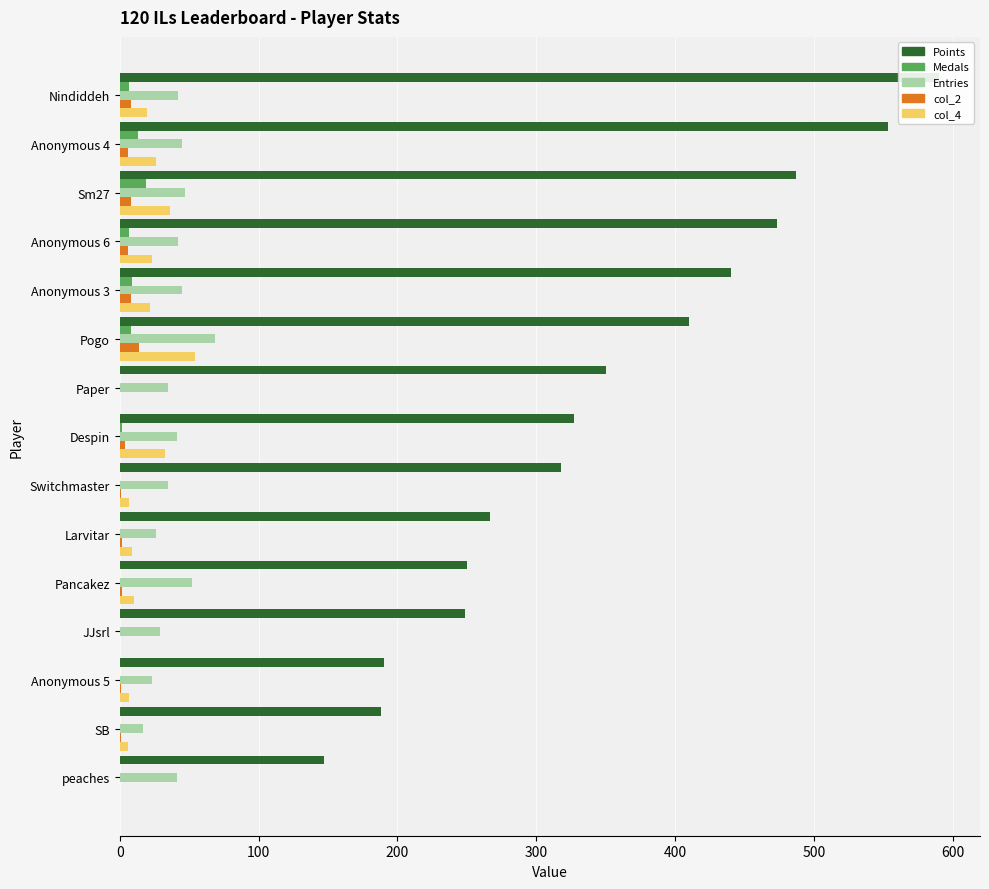

The value of col_4 at Anonymous 5 is 2. True or false?

False